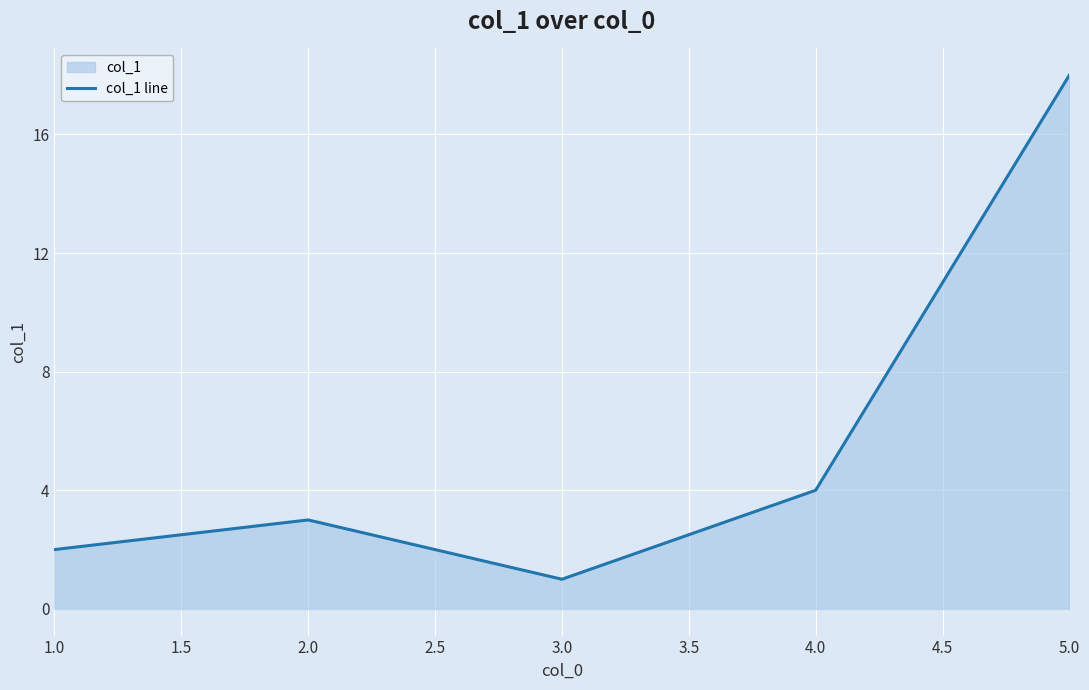

Reading left to right, extract all data points from this chart.

2	3	1	4	18